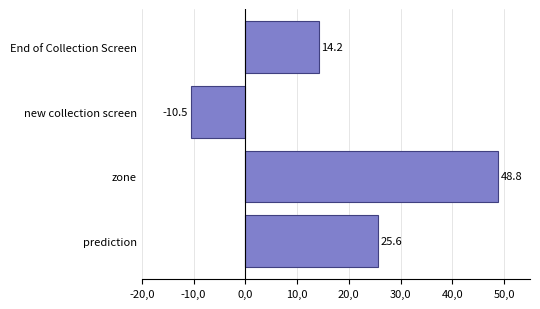

How many bars are there in total?

4